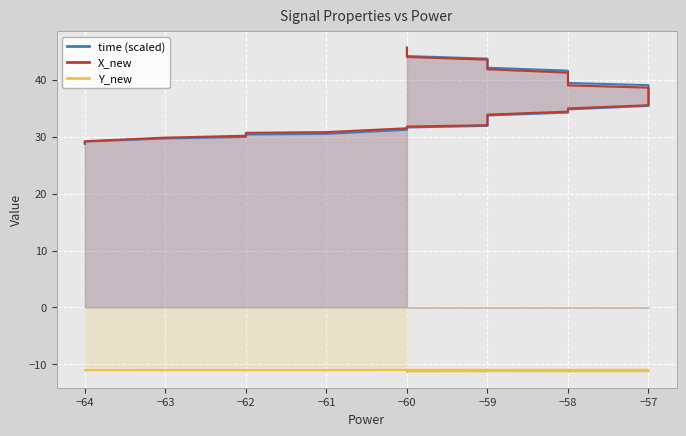

What position from the left is 22?

23